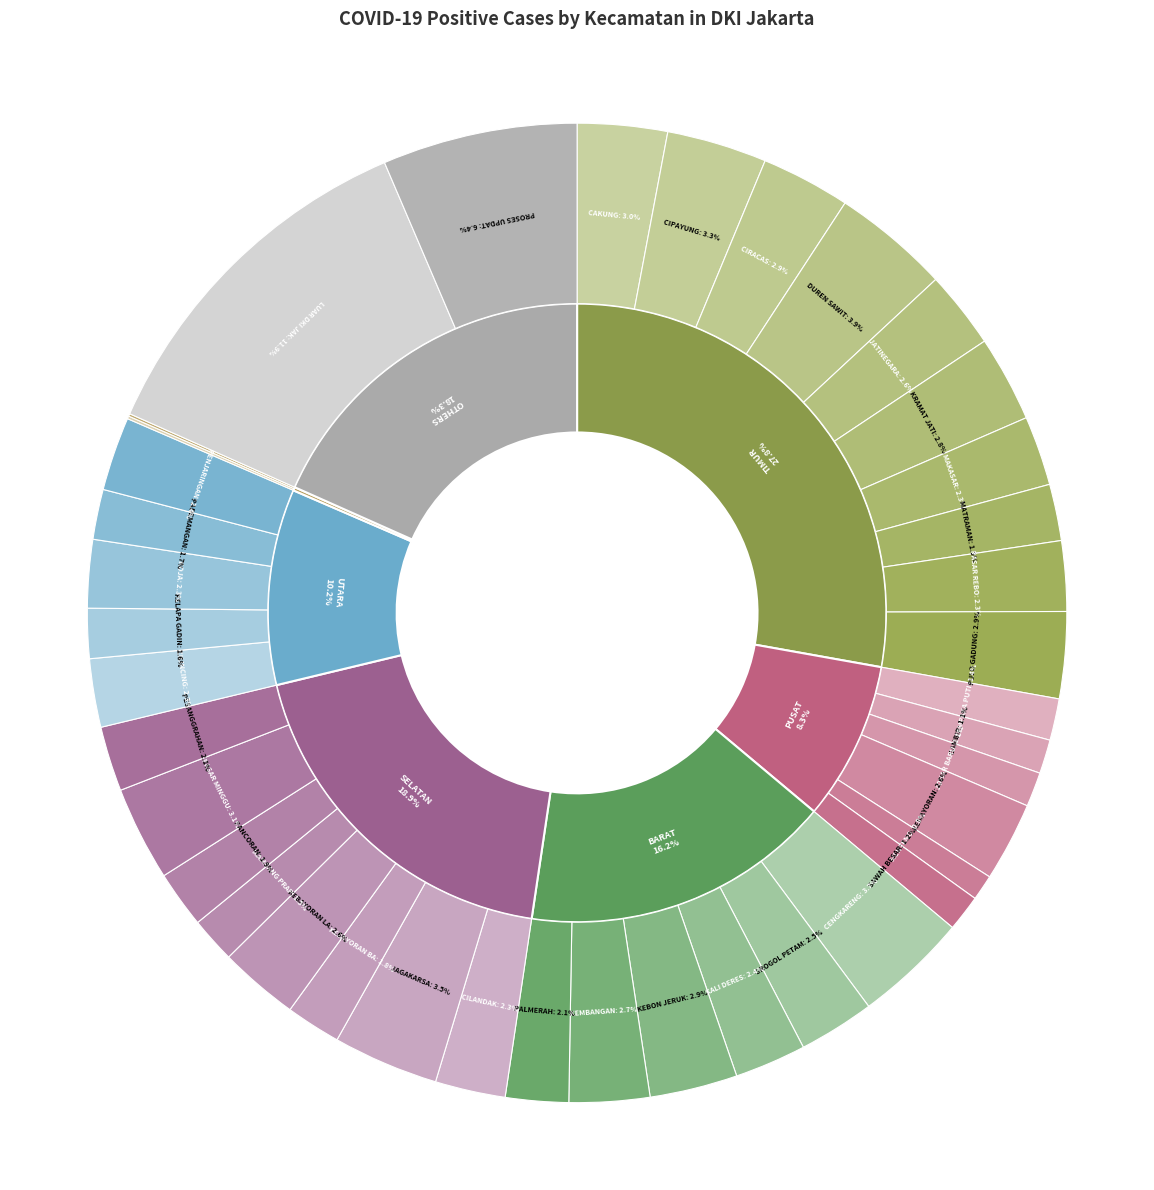

Is there a majority slice in this chart?

No